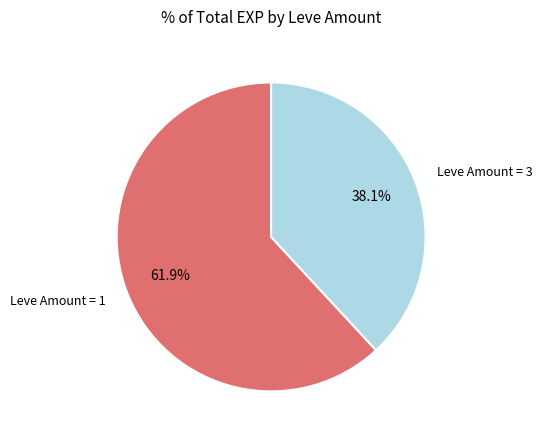

What portion of the pie excludes Leve Amount = 3?

61.9%